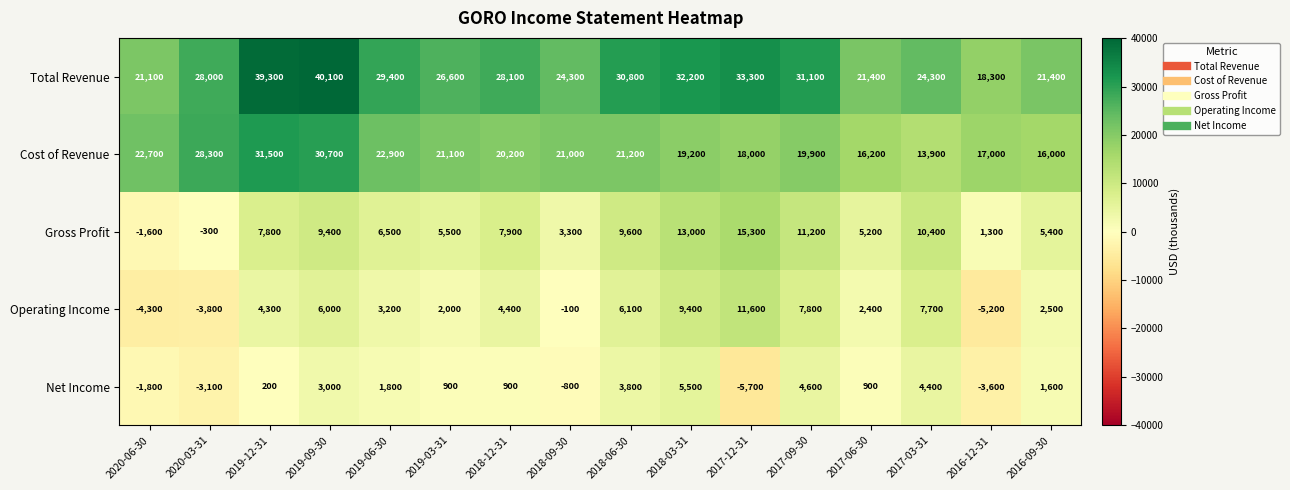

What is the difference between the Gross Profit values at 2017-06-30 and 2020-06-30?

6800